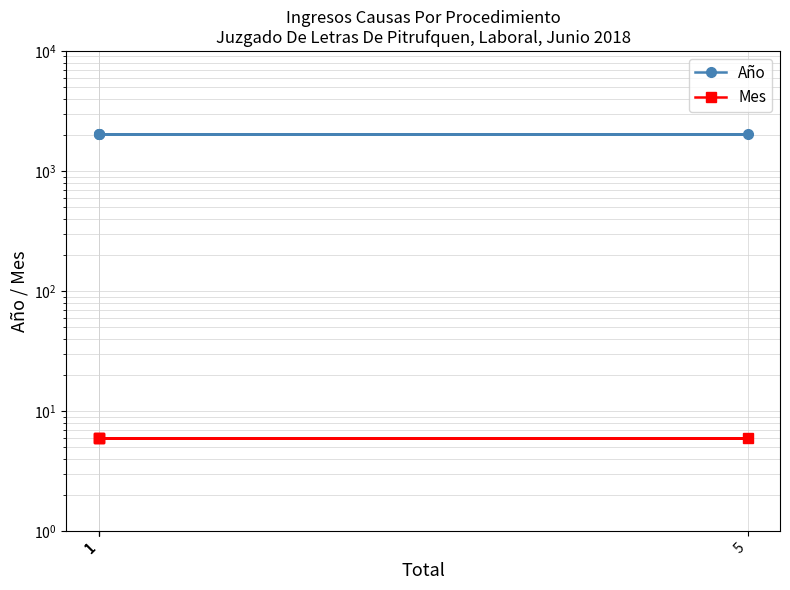

Which series changed the most between 1 and 1?

Año